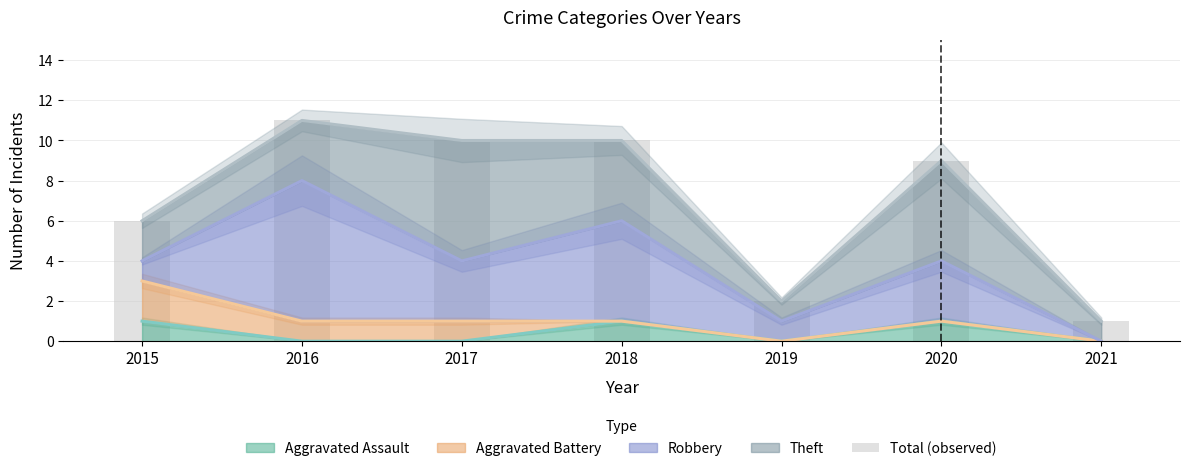

What is the change in value from 2018 to 2021?

-9